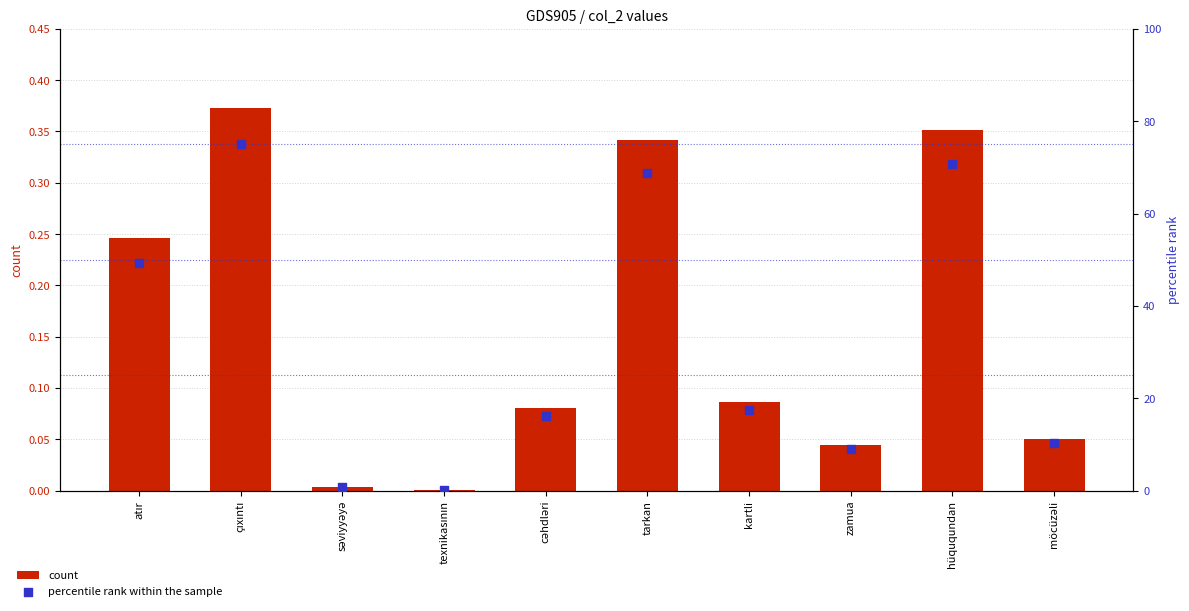

What is the total value across all series at atır?

49.6